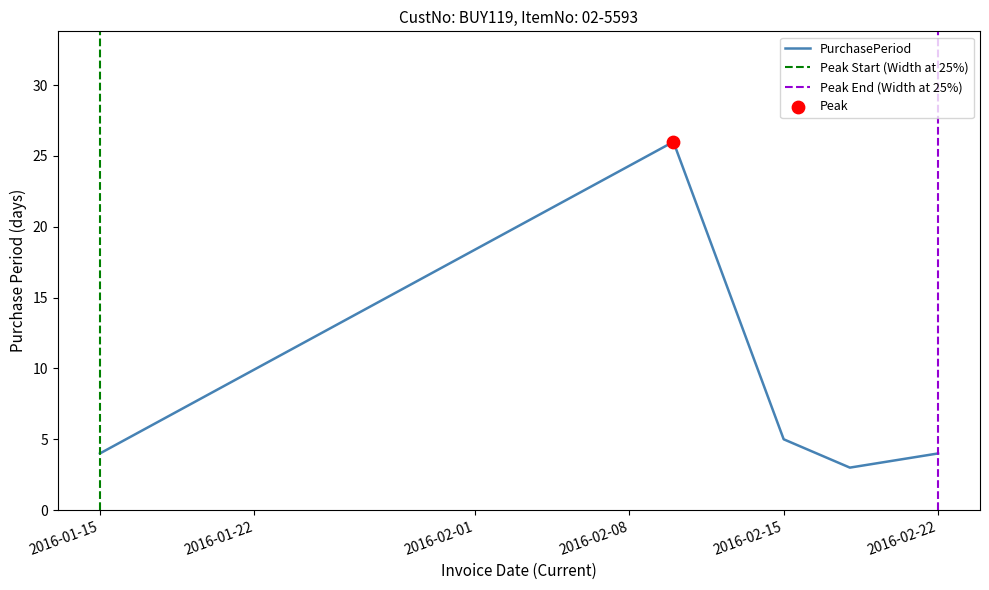

Between 2016-02-15 and 2016-02-10, which is larger?

2016-02-10